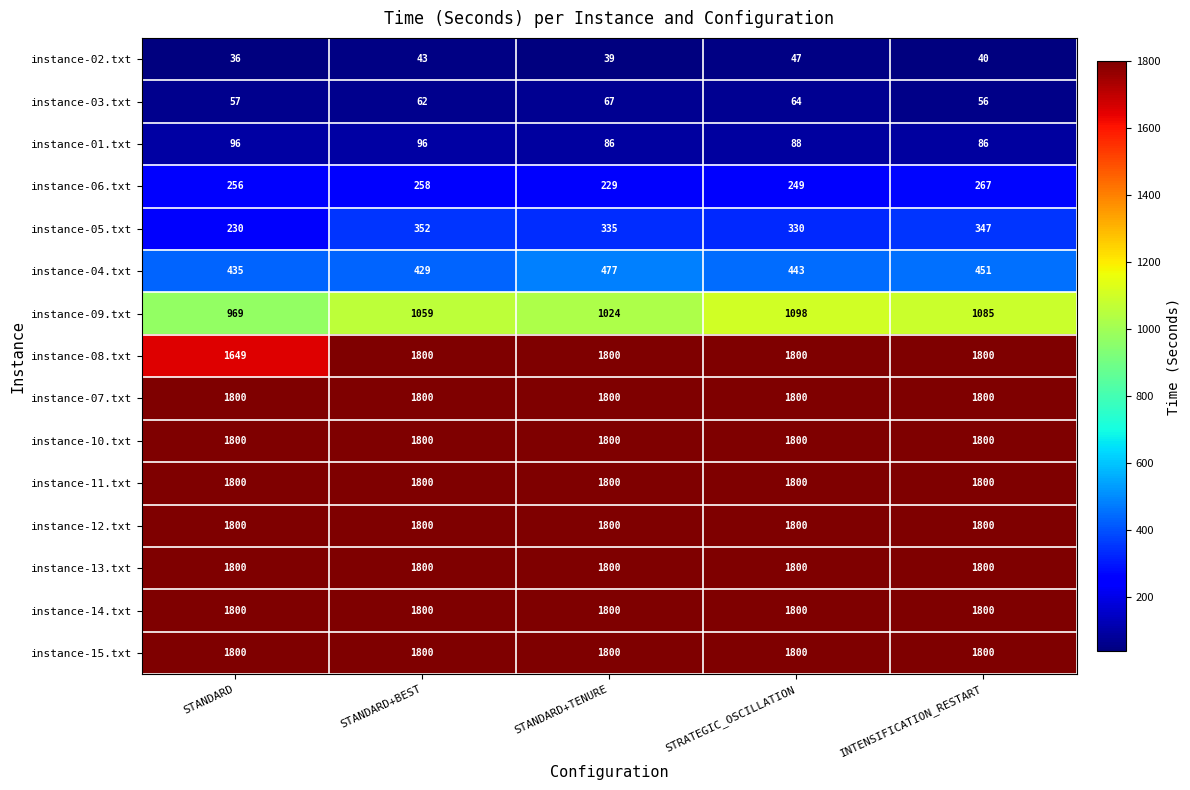

What value does the instance-05.txt series have at STANDARD, to the nearest 50?

250